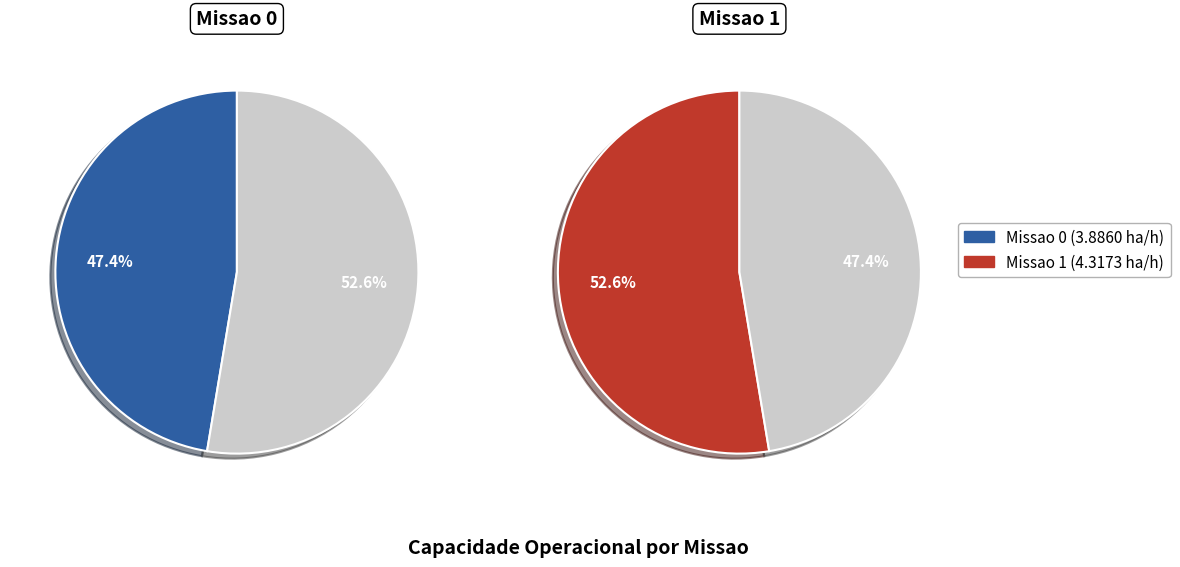

Is it true that Missao 1 is 58% of the pie?

False